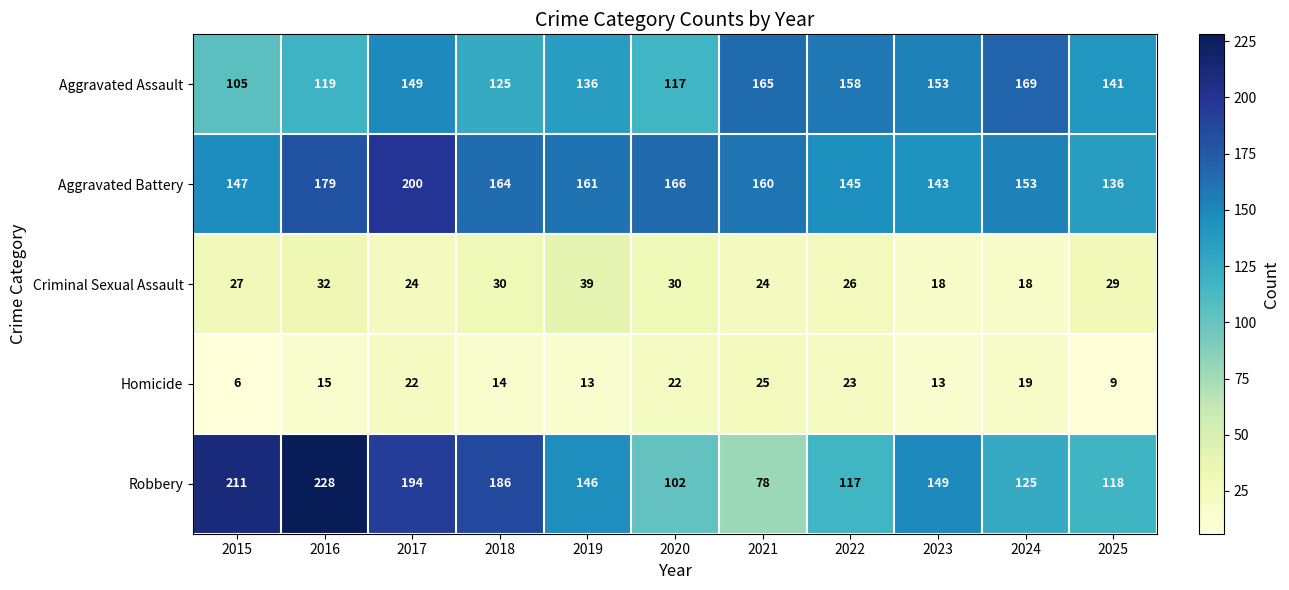

Where is Robbery nearest to the value 153?

2023